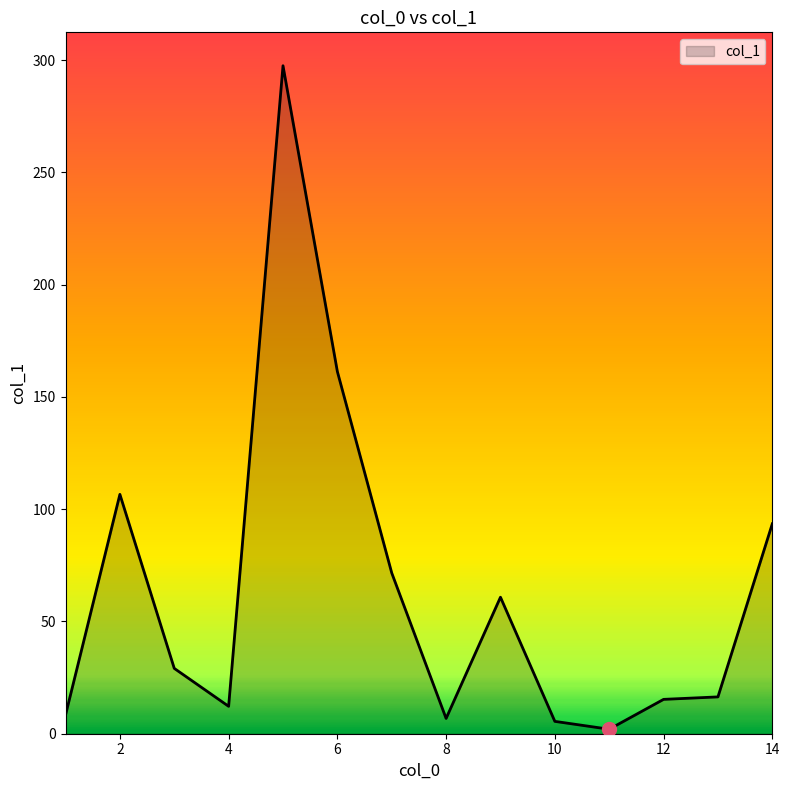

What is the difference between the maximum and minimum values?

295.5